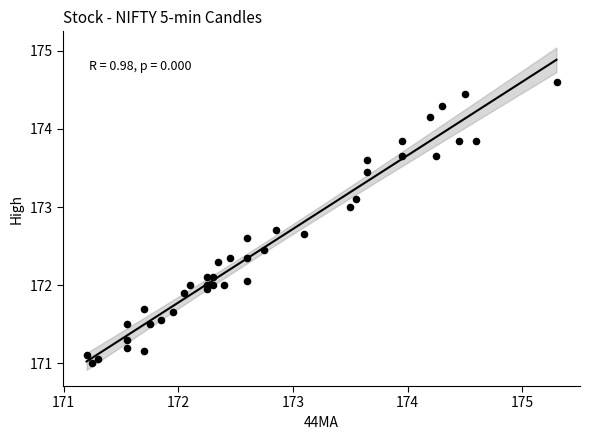

What is the range of X values (max minus min)?

4.1